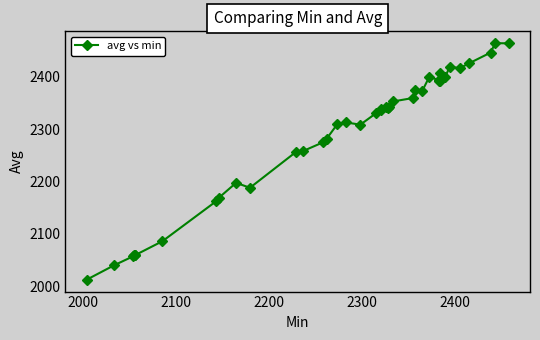

What is the value of the 35th point from the left?

2419.0